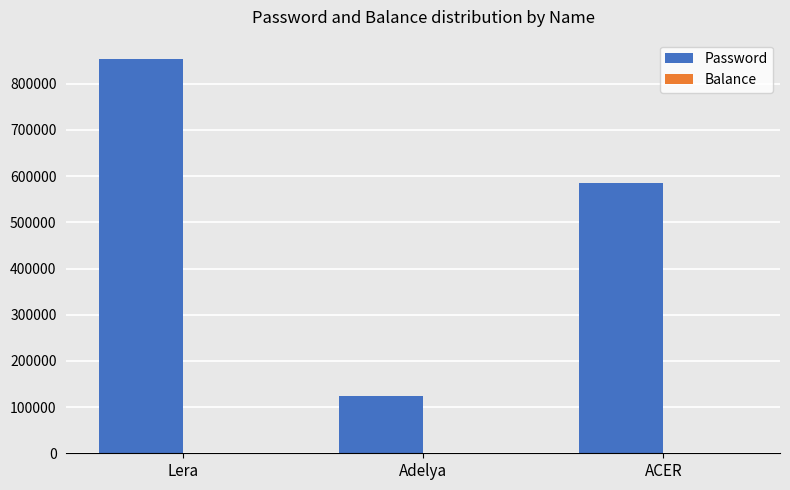

Which series changed the most between Lera and ACER?

Password